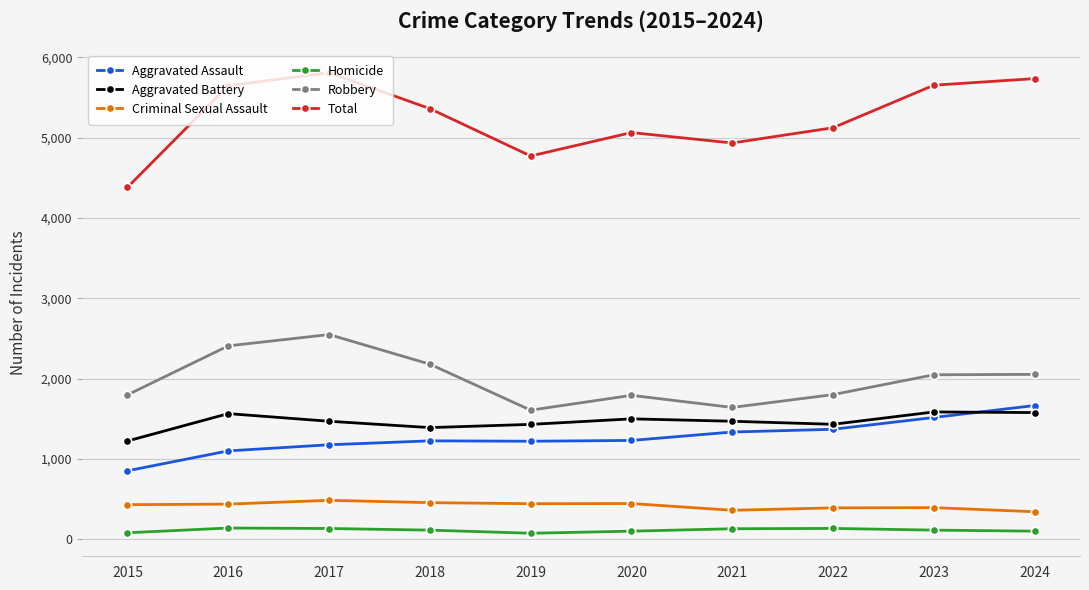

Which series changed the most between 2018 and 2021?

Robbery